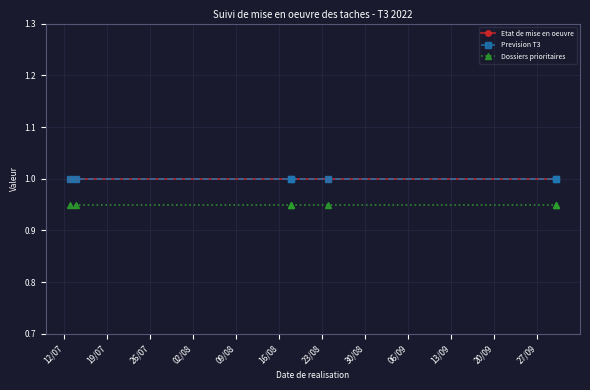

What is the smallest value displayed?

0.9